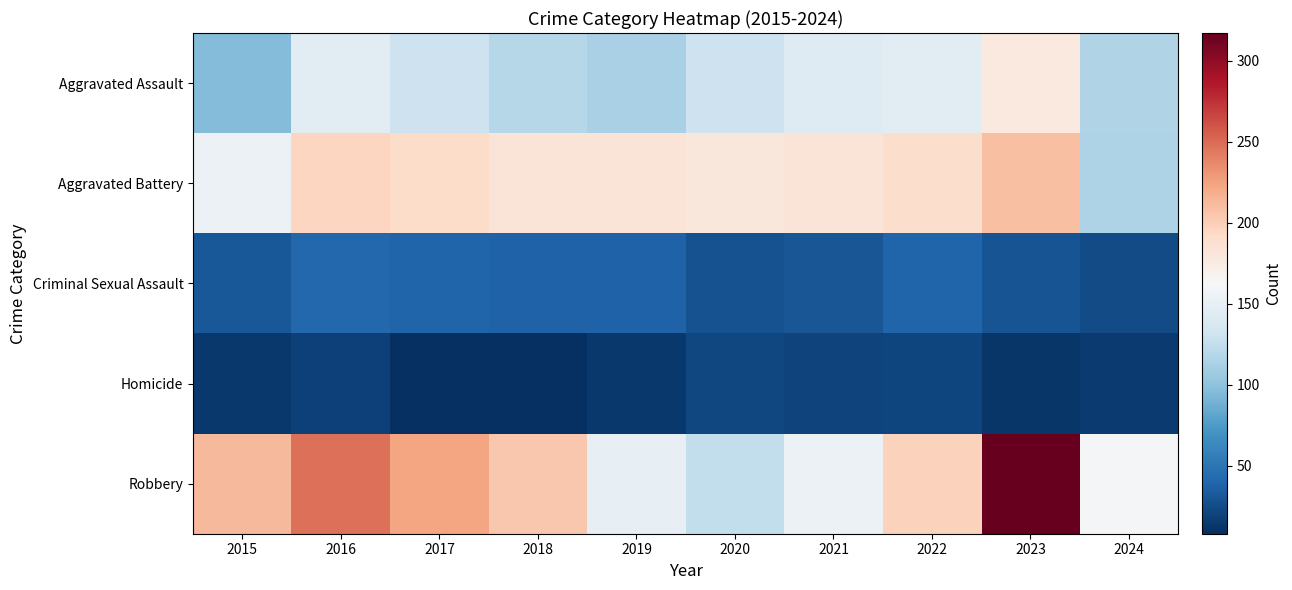

What is the minimum value shown in the chart?

8